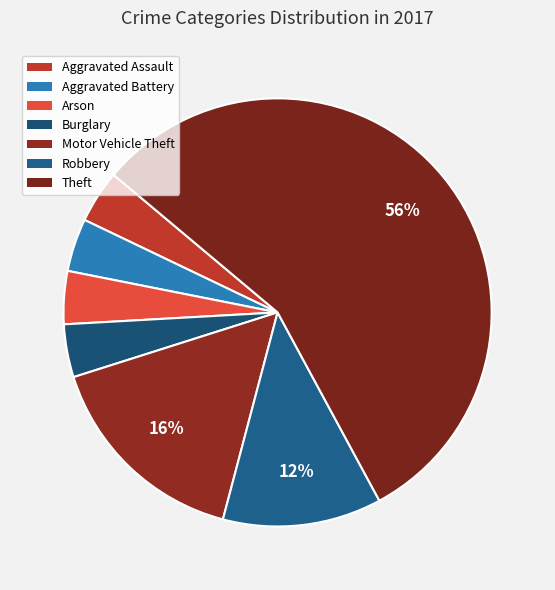

How many segments does this pie chart have?

7